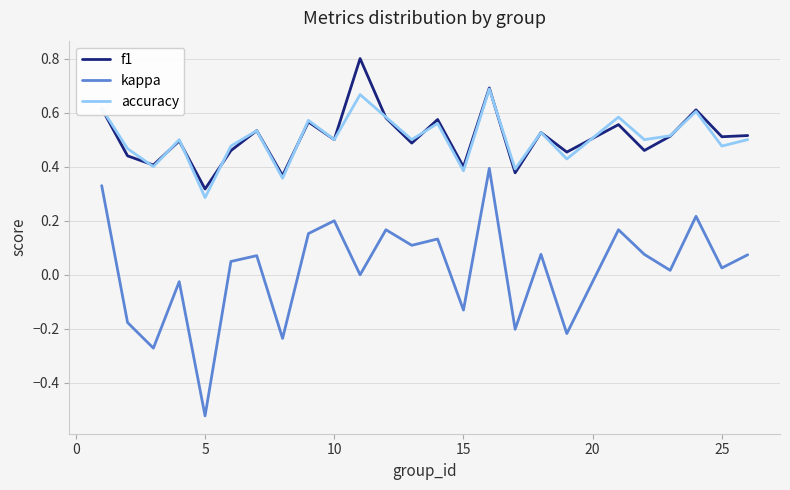

Count the accuracy values in the range 0 to 1.

25